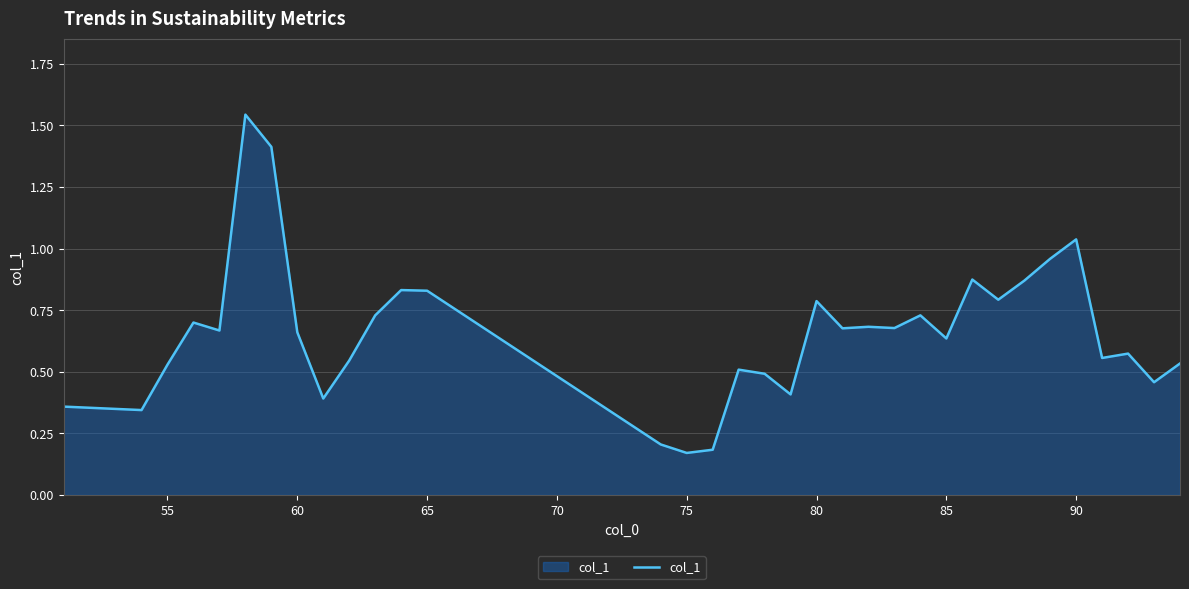

What is the difference between the maximum and minimum values?

1.4